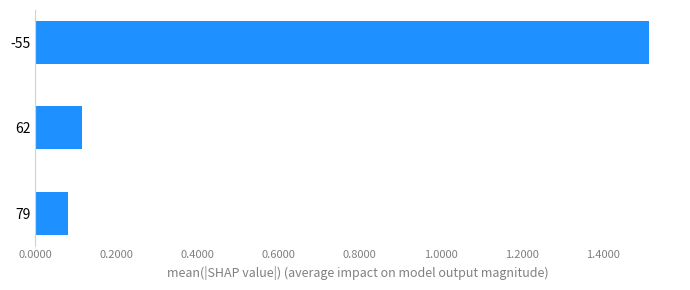

How many data points does each series have?

3